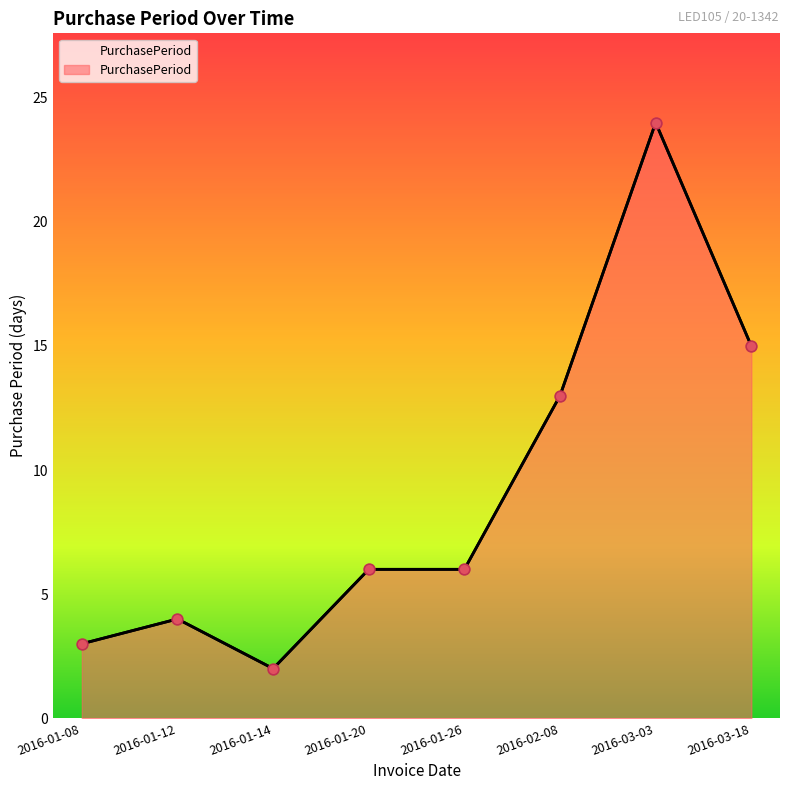

What is the change in value from 2016-01-12 to 2016-01-14?

-2